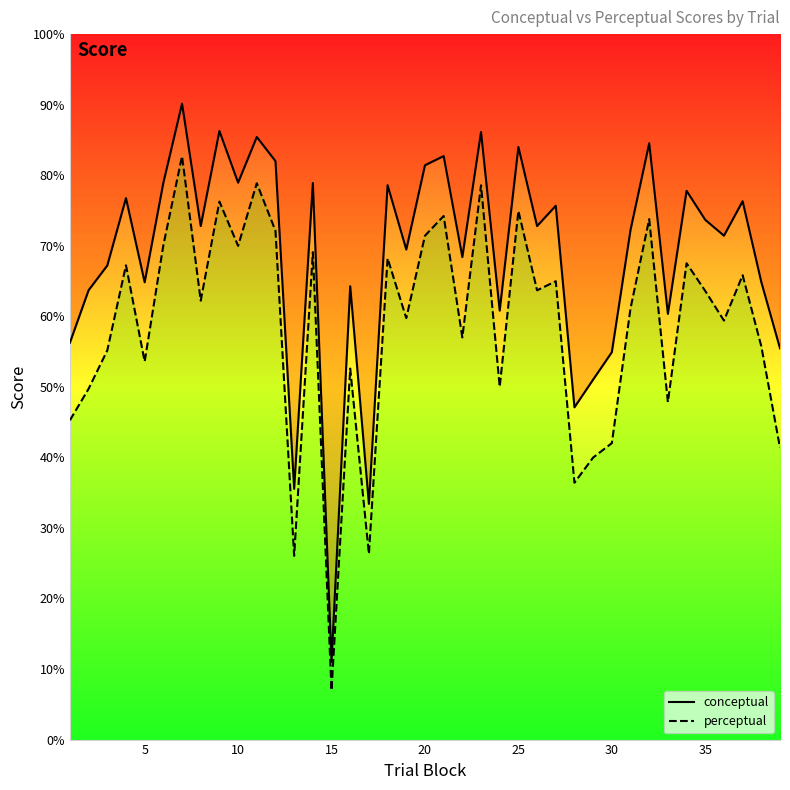

List the series in order of their overall mean, lowest first.

perceptual, conceptual